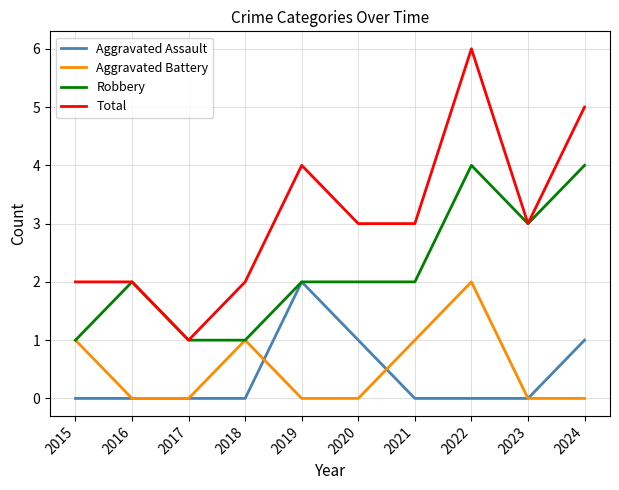

True or false: Robbery has a value of 4 at 2022.

True